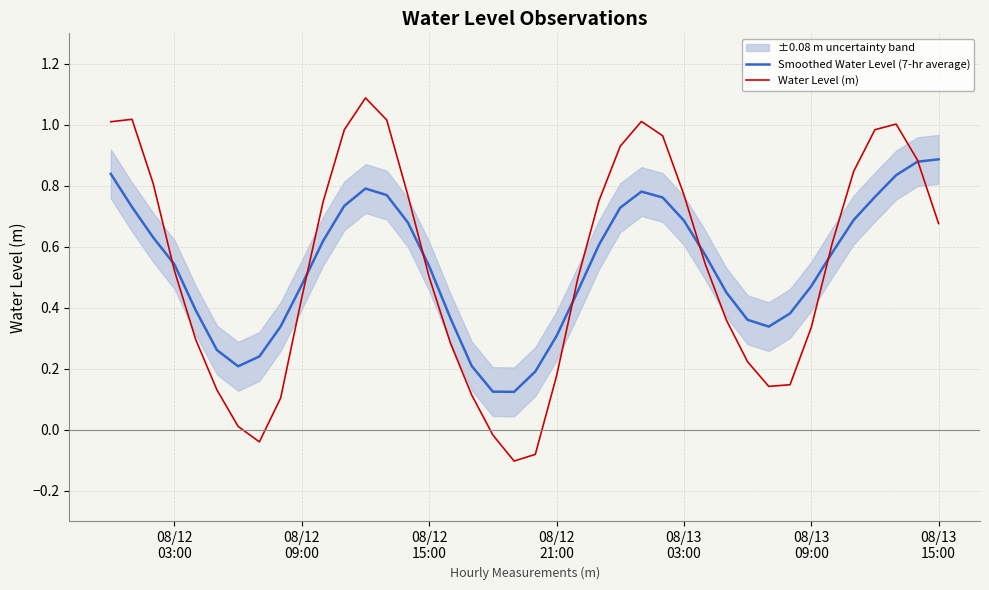

Is this an area chart (filled region under the line)?

No